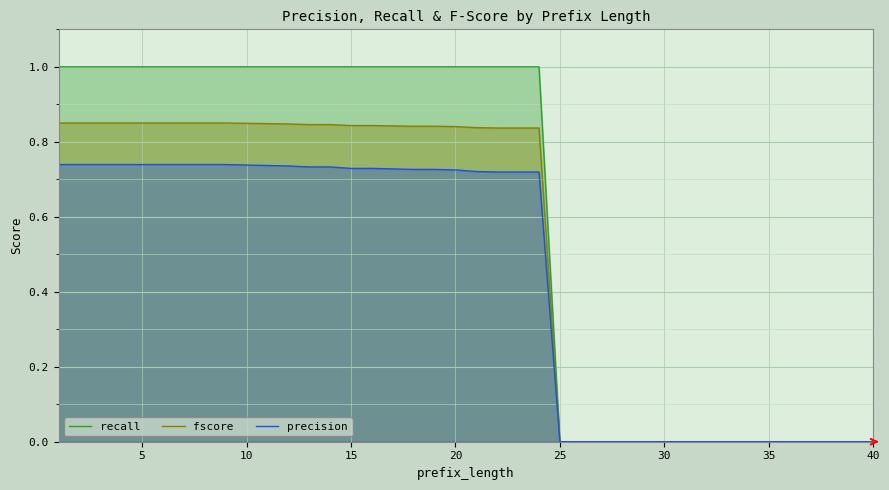

Which series has the largest total across all categories?

recall